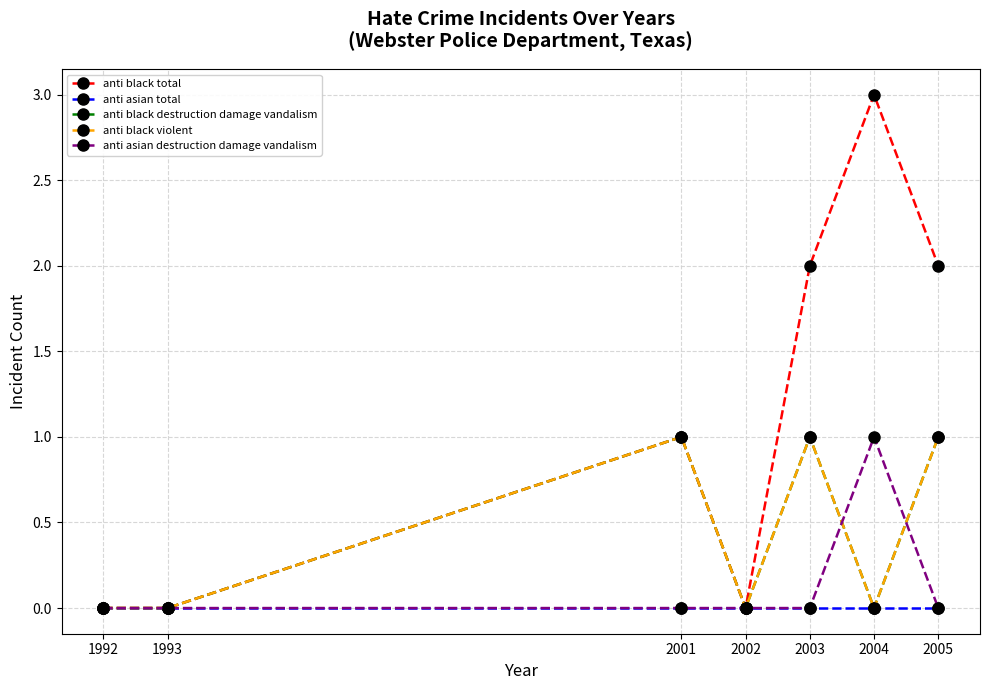

Which has a higher value, 2001 or 2002?

2001